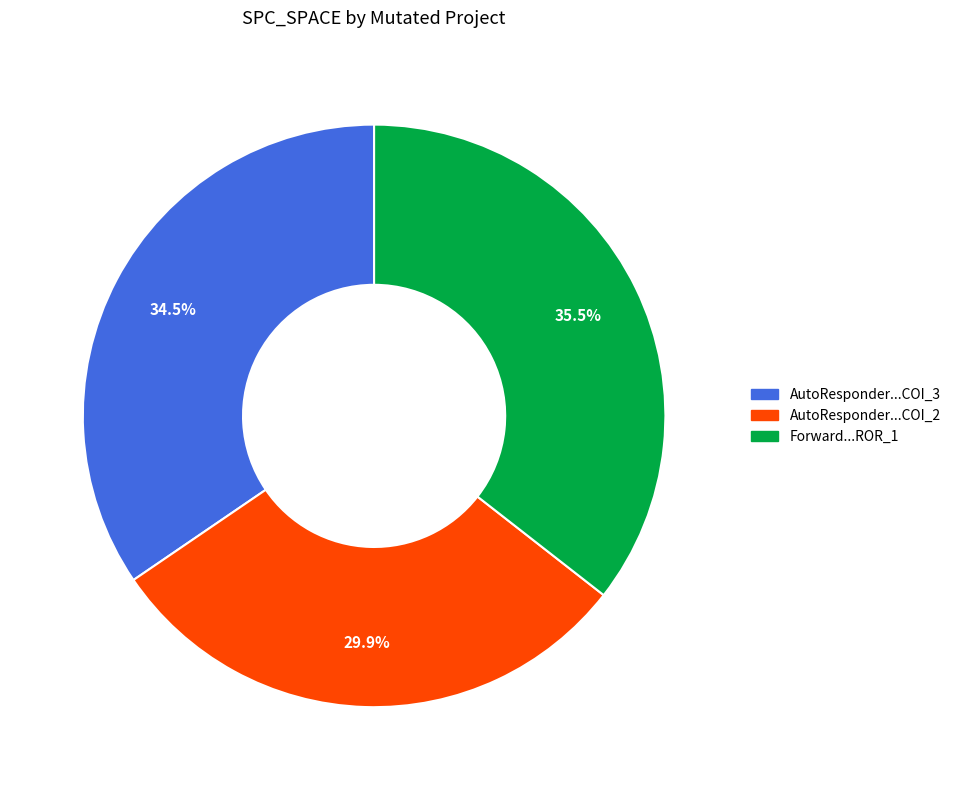

How many slices are in this pie chart?

3